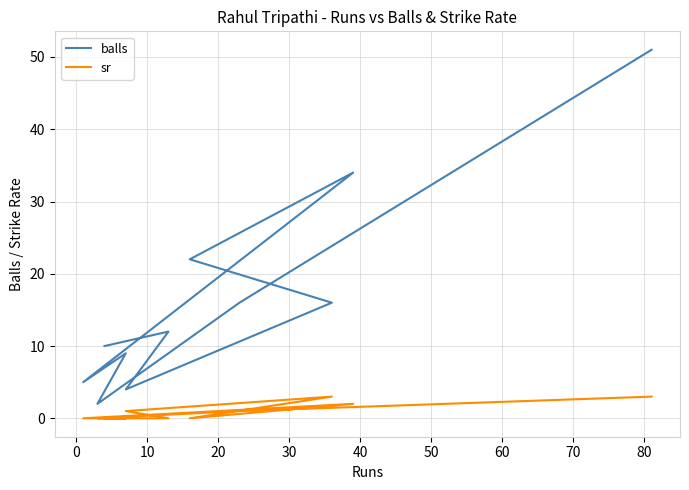

Which series changed the most between 30 and 40?

balls